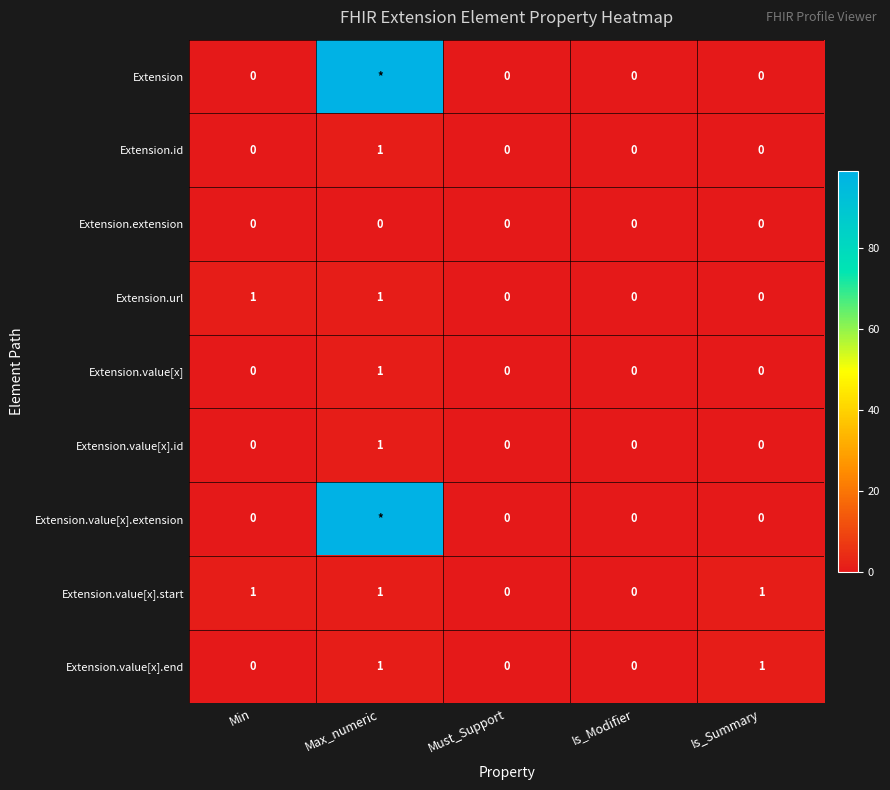

Is it true that Extension.value[x].end equals 0 at Max_numeric?

False